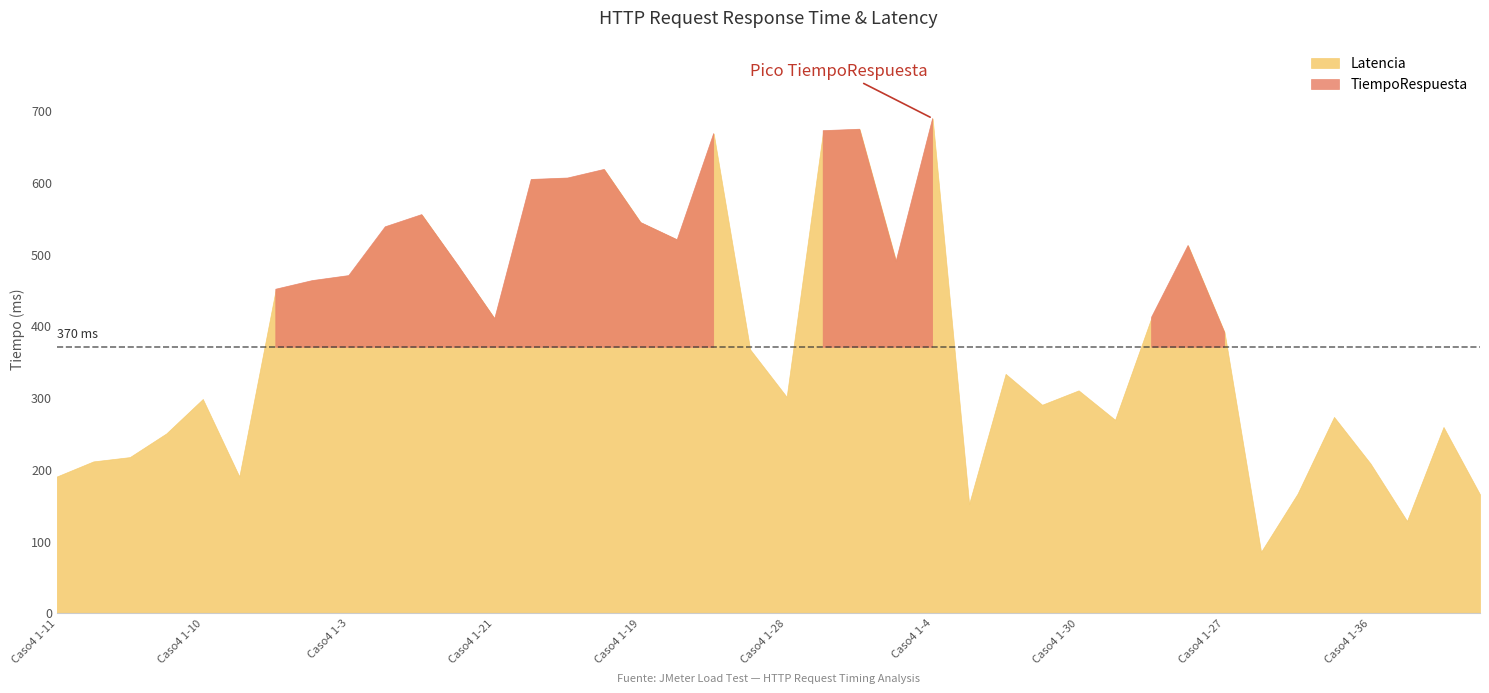

What is the label of the 18th point from the right?

Caso4 1-6